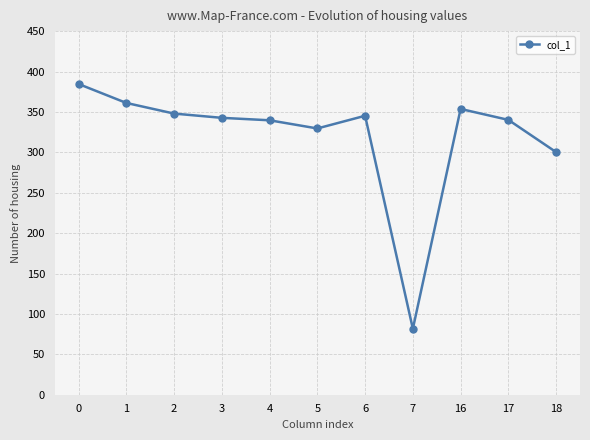

What is the maximum value shown in the chart?

384.6